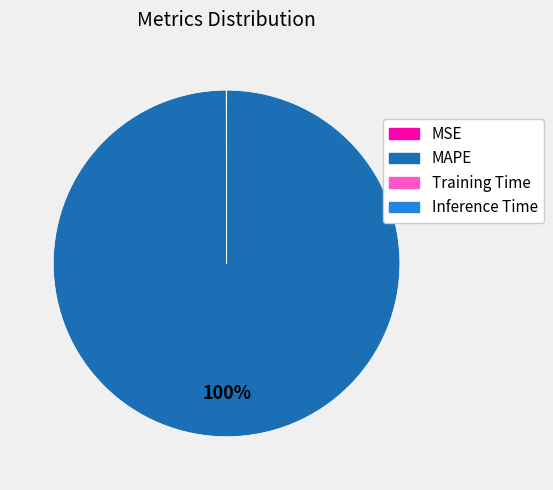

To the nearest percent, what is the average slice percentage?

25%